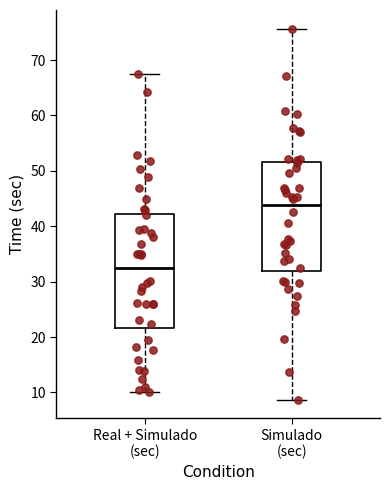

Which box has the lowest median line?

Real + Simulado (sec)